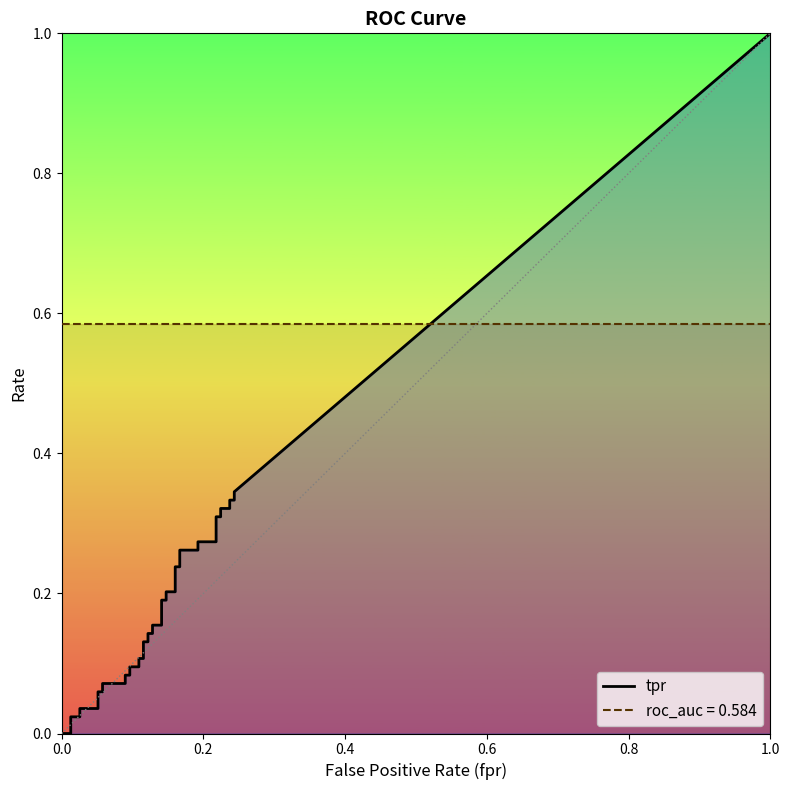

What is the difference between the highest and lowest values at 27?

0.3